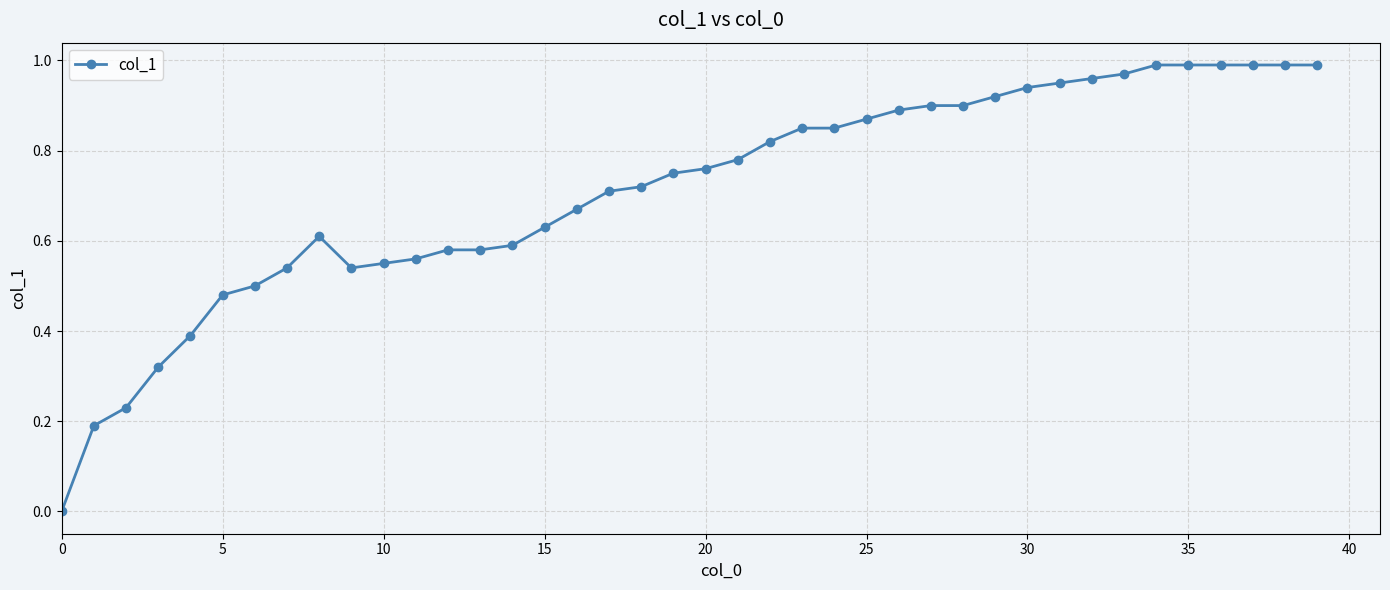

What is the sum of all values?

28.4